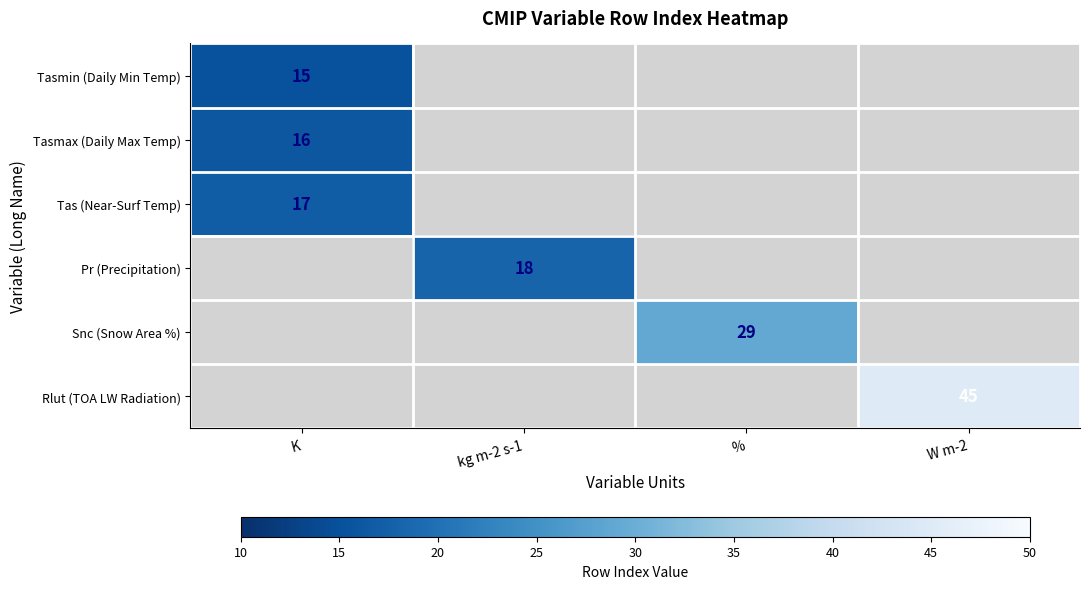

Is it true that Tasmin (Daily Min Temp) equals 9 at K?

False